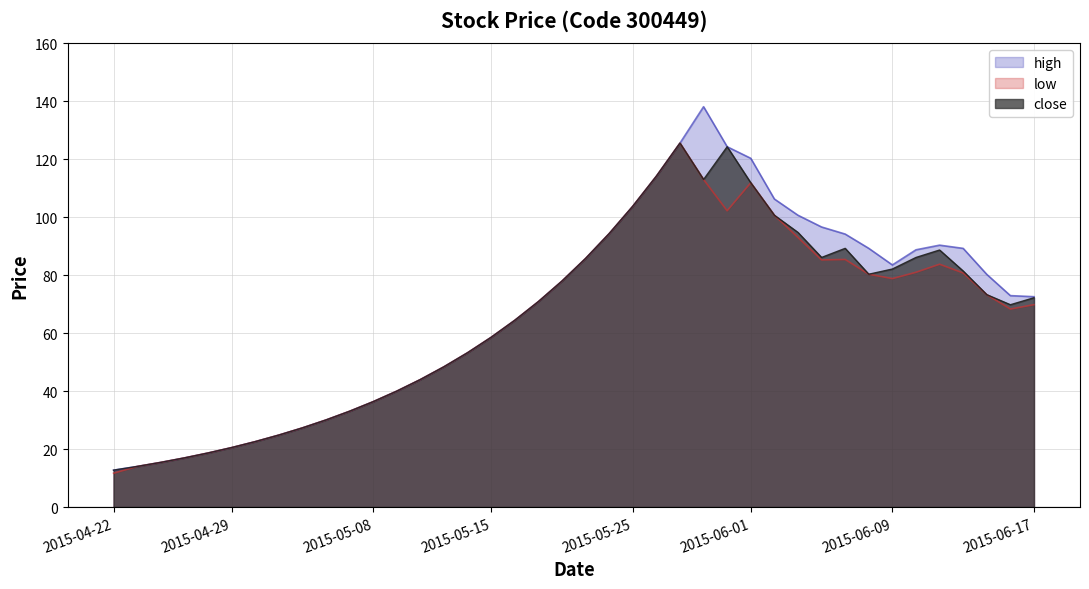

What is the value of the close point at the 12th from the left?

36.4